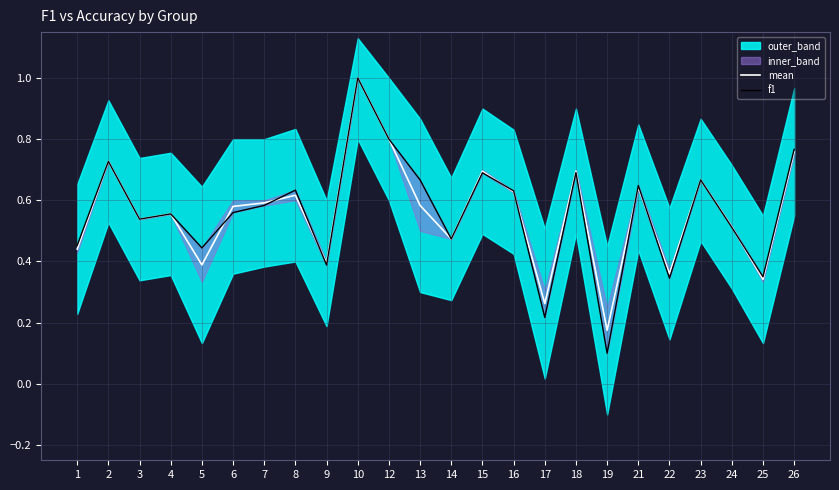

At which category does f1 reach its first local valley?

3